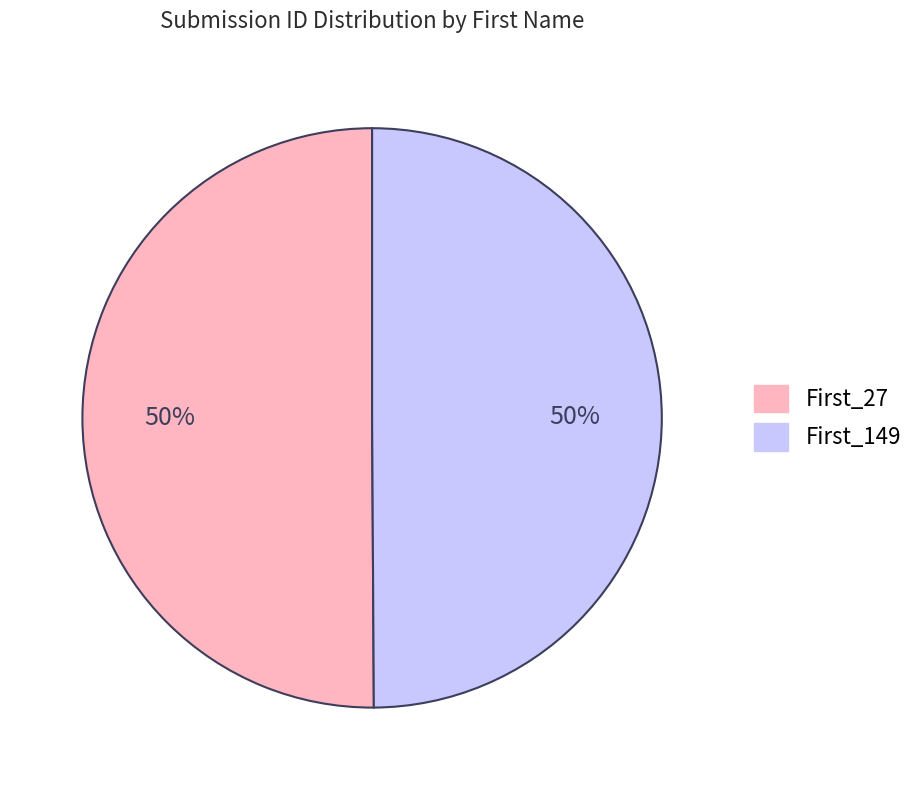

What is the ratio of the value at First_27 to the value at First_149?

1.0